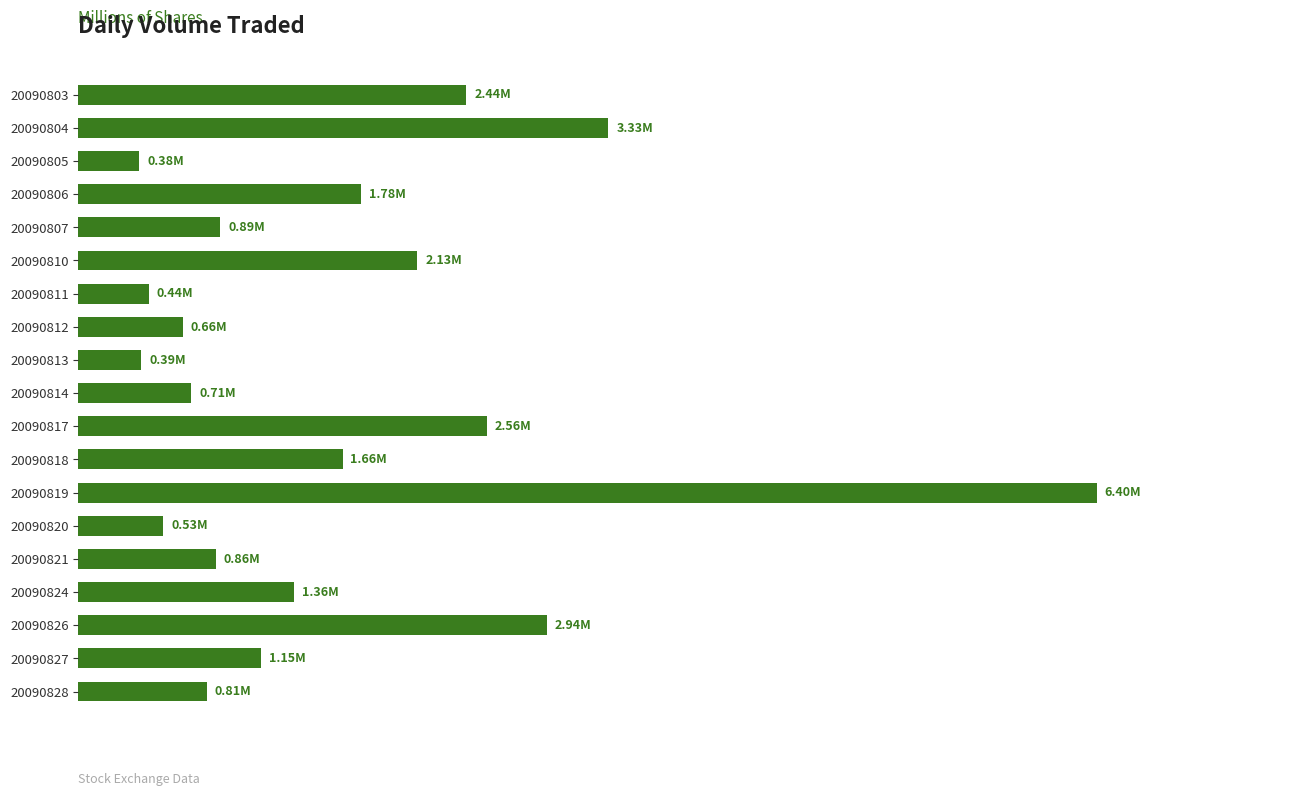

Does the chart contain any negative values?

No